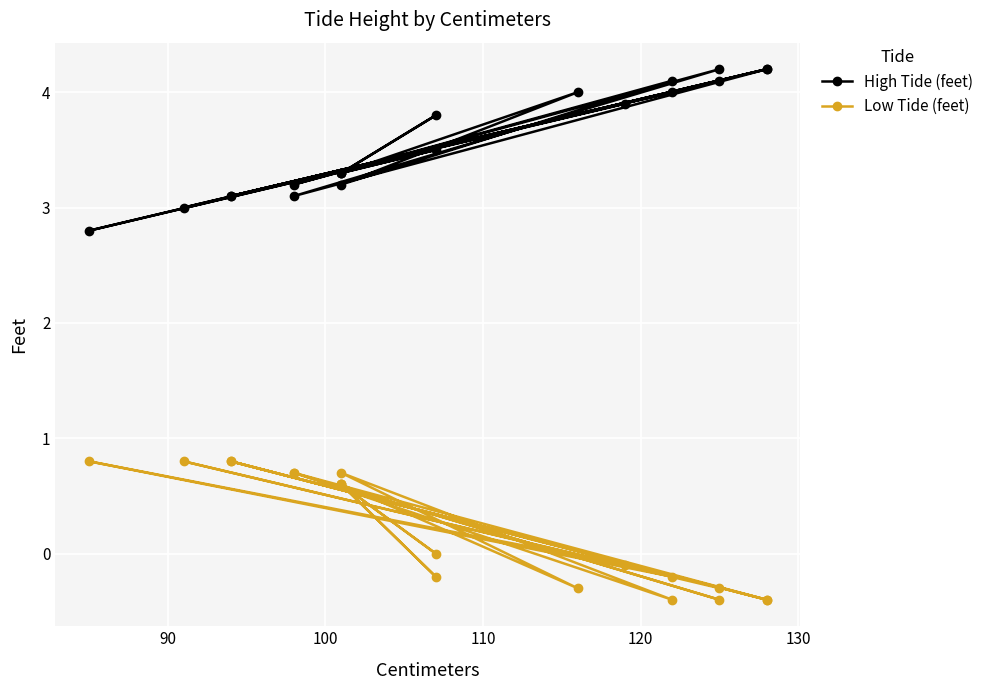

How many interior local peaks does the Low Tide (feet) series have?

9